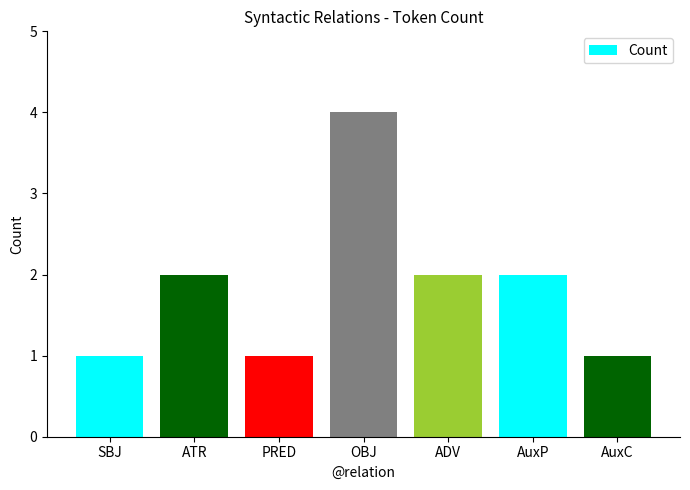

List the labels in order of value, largest first.

OBJ, ATR, ADV, AuxP, SBJ, PRED, AuxC